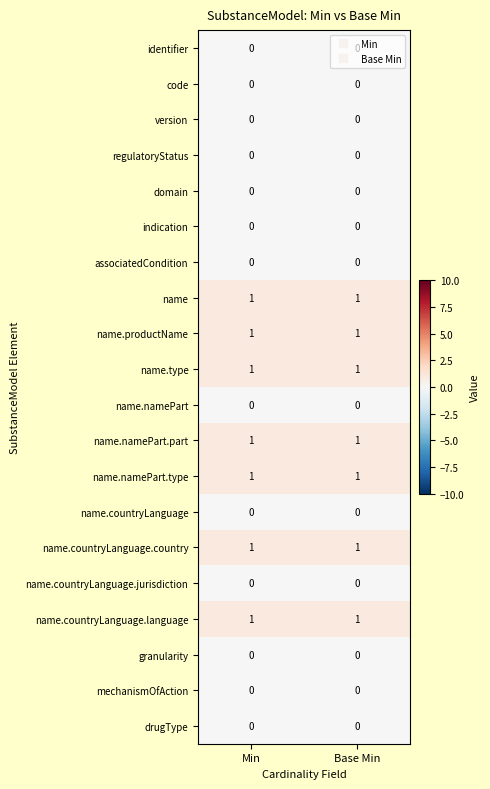

True or false: name.type has a value of 1 at Base Min.

True